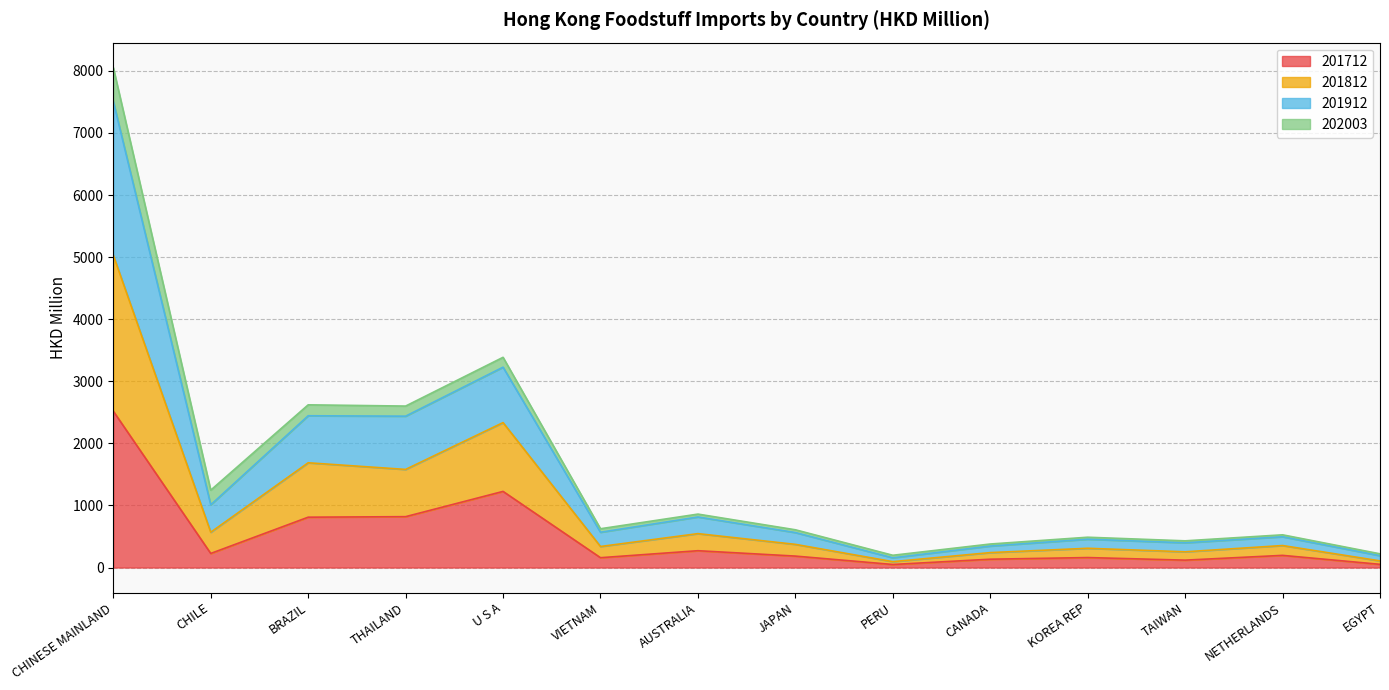

What is the total value across all series at CHILE?

1246.4